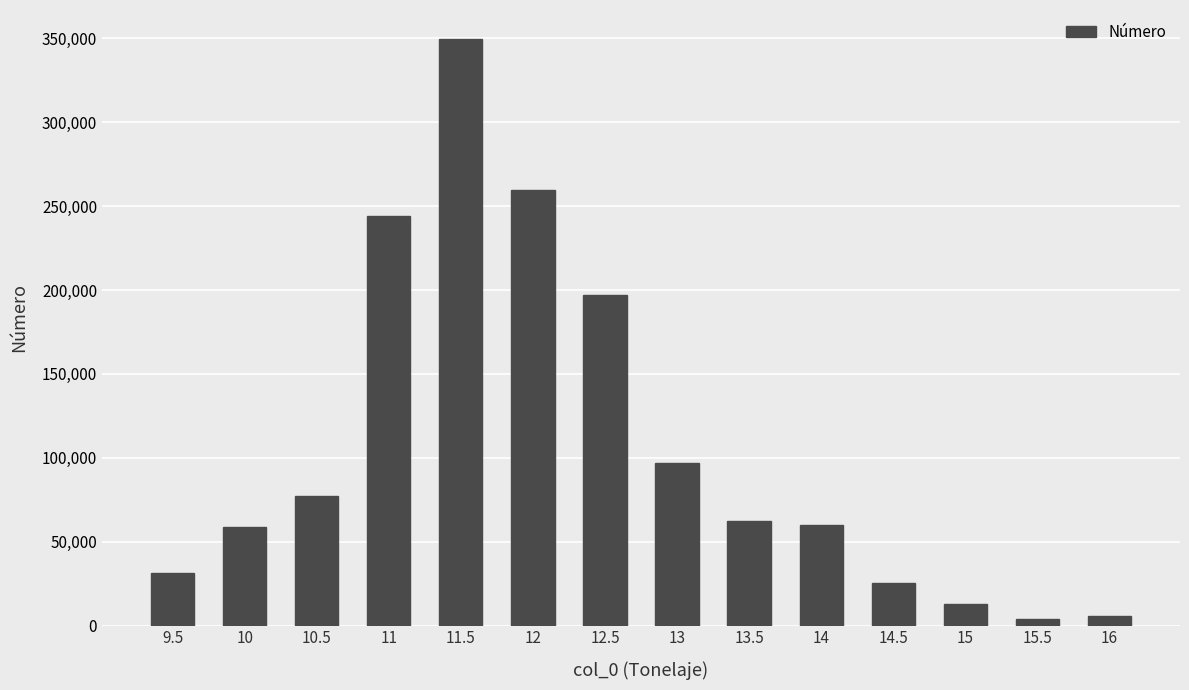

What is the value of the 6th bar from the left?

259657